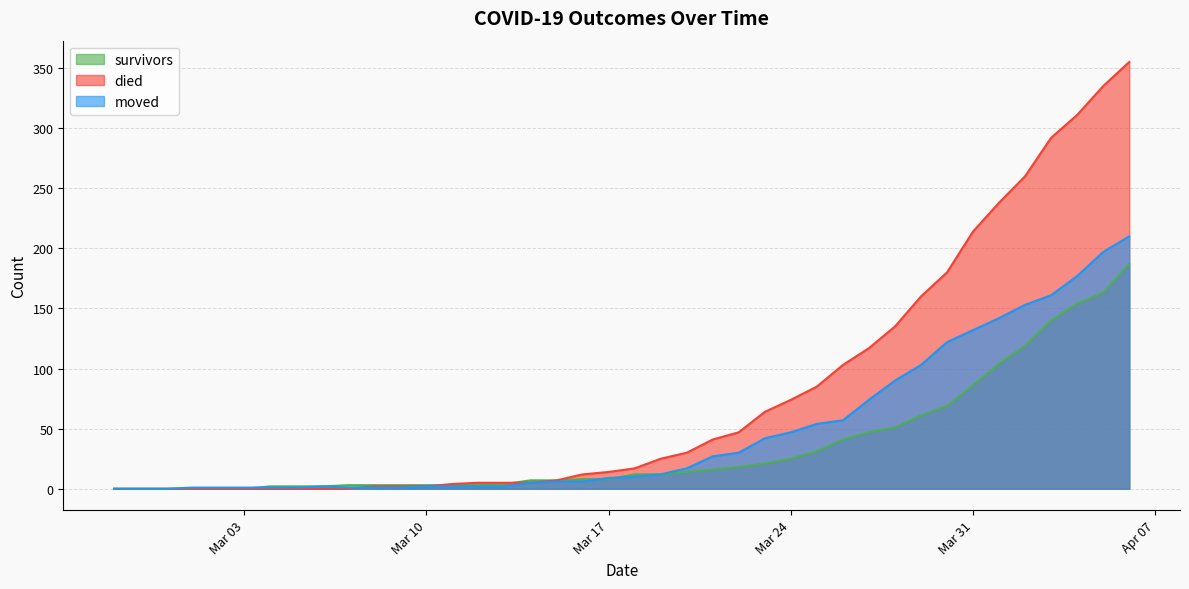

What is the greatest value displayed?

355